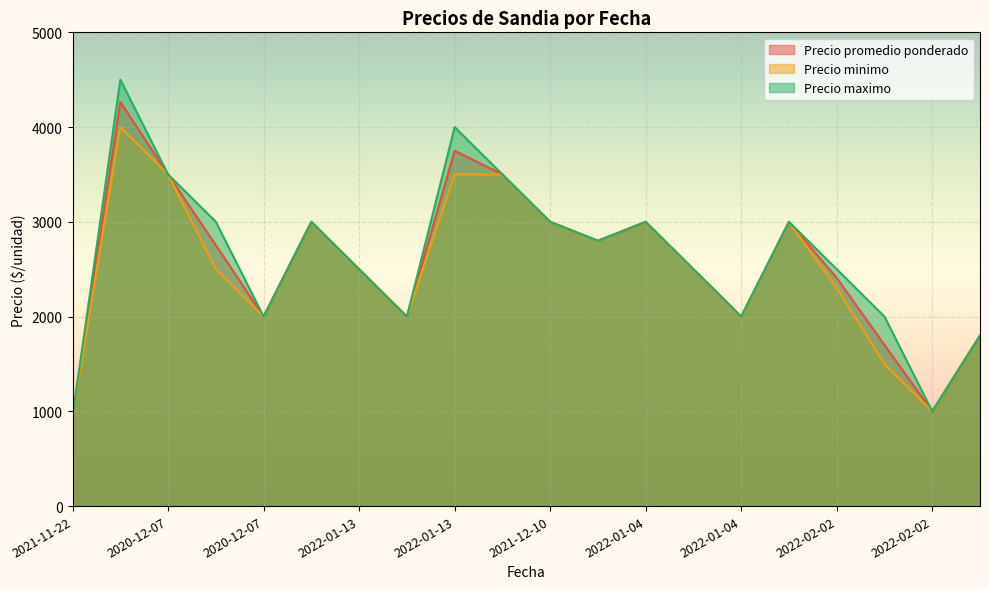

What is the maximum value shown in the chart?

4500